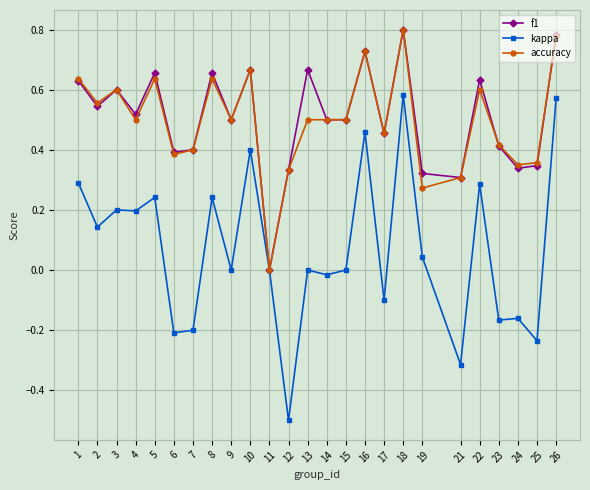

Where is the first local maximum for f1?

3